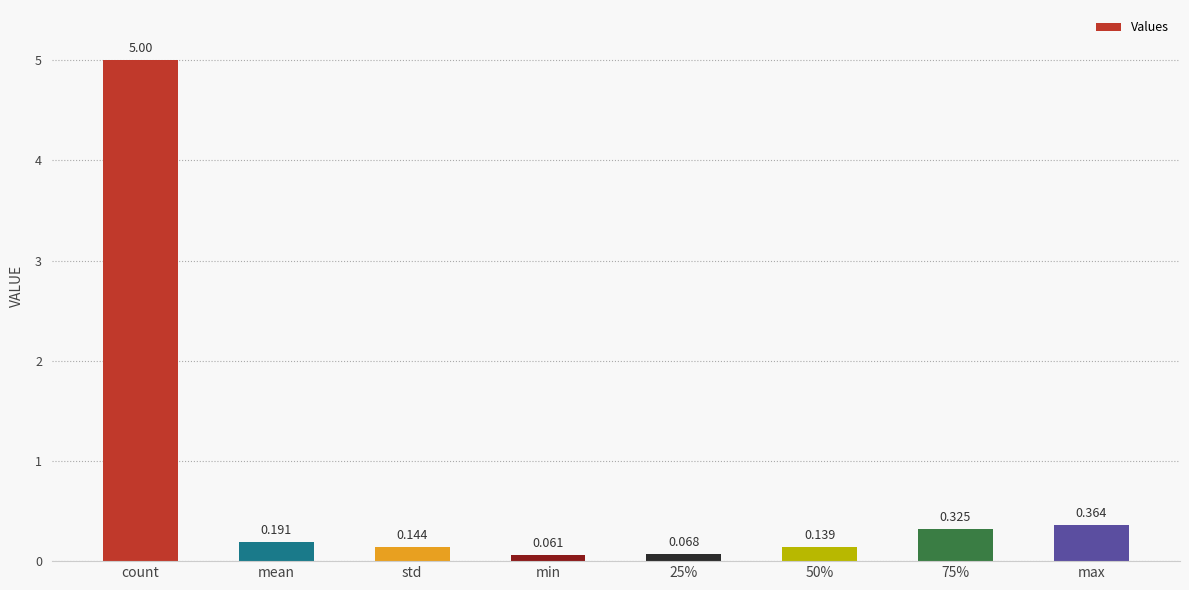

Rank the categories by value from lowest to highest.

min, 25%, 50%, std, mean, 75%, max, count